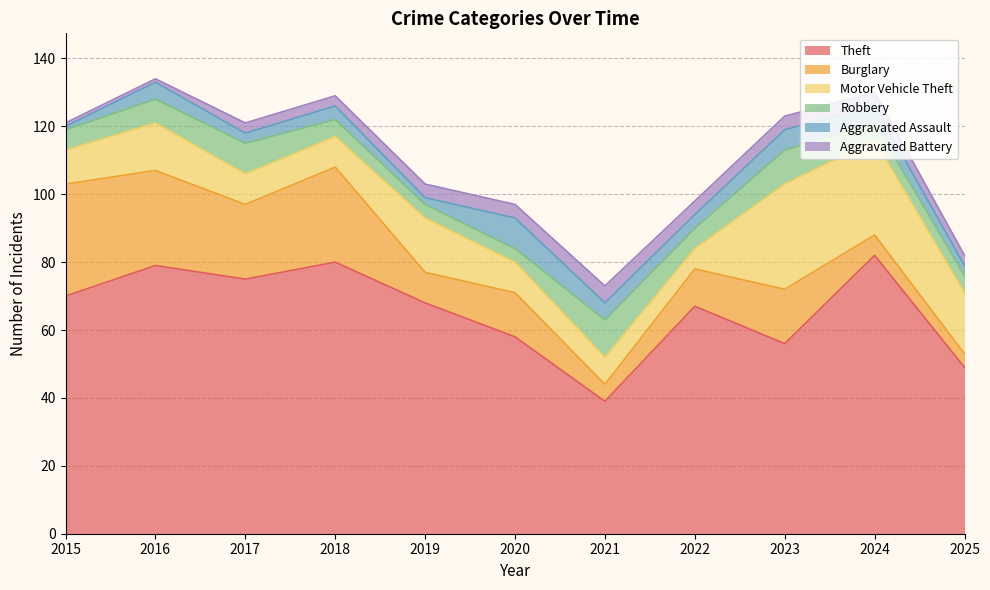

What is the minimum value for Theft?

39